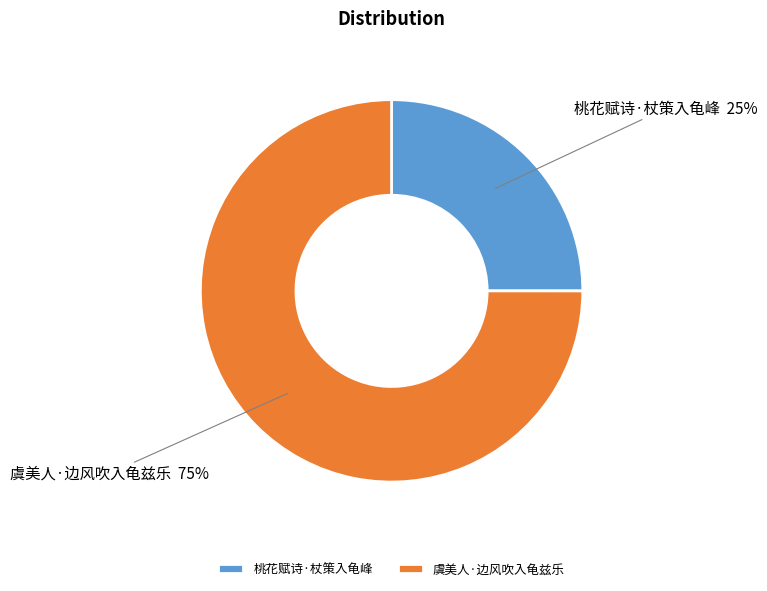

What is the ratio of the value at 虞美人·边风吹入龟兹乐 to the value at 桃花赋诗·杖策入龟峰?

3.0